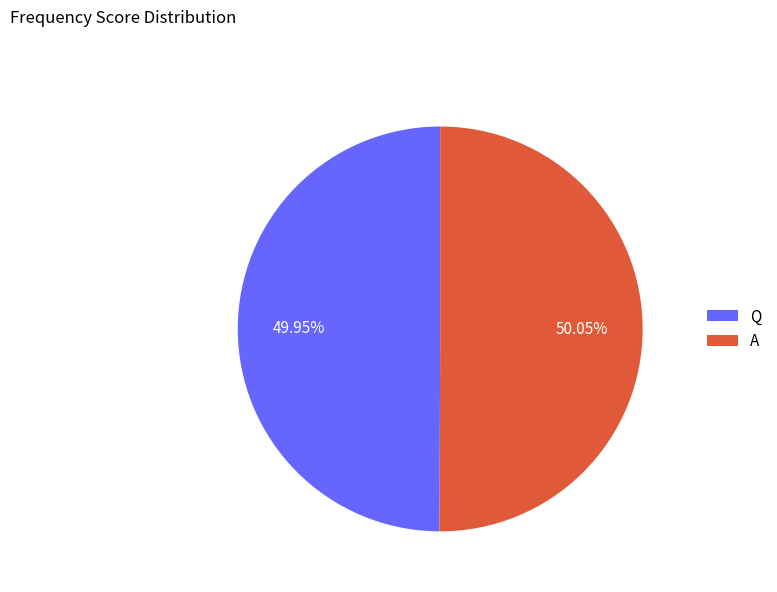

What is the ratio of the value at A to the value at Q?

1.0